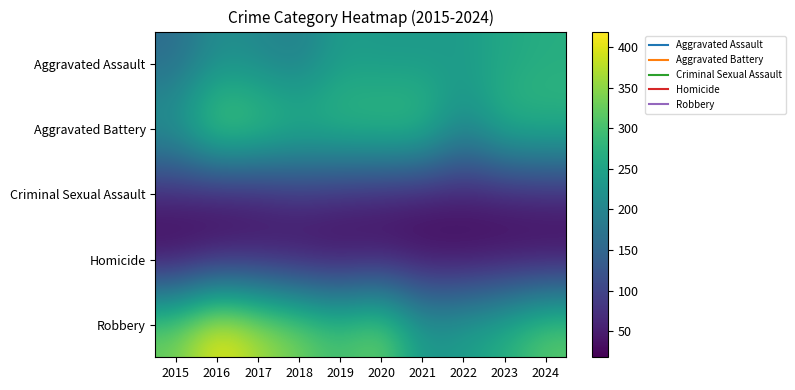

At 2020, list the series in order from largest to smallest.

Robbery, Aggravated Battery, Aggravated Assault, Criminal Sexual Assault, Homicide